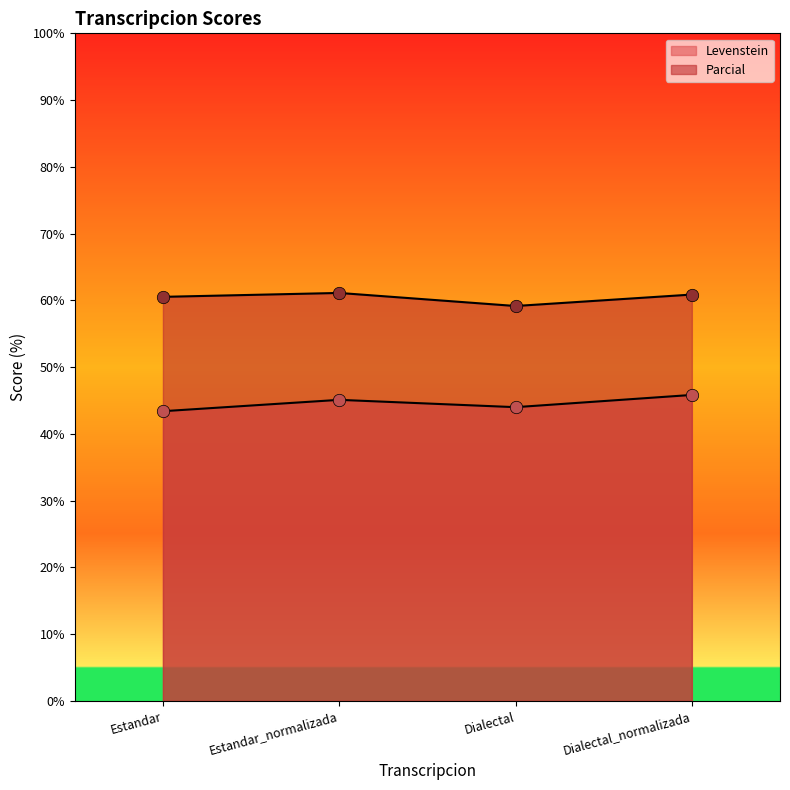

Which series reaches the minimum Y coordinate?

Levenstein